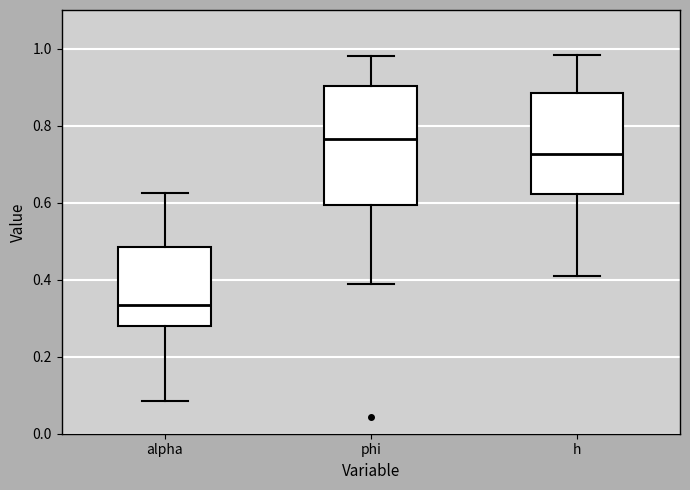

Which box's median line is the highest?

phi